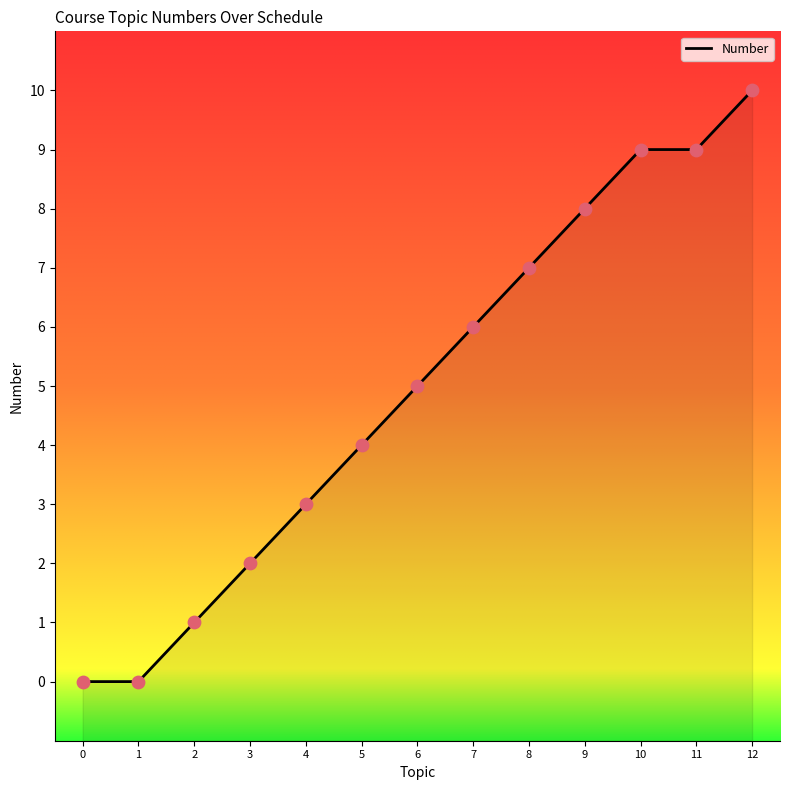

Which has a higher value, 1 or 12?

12